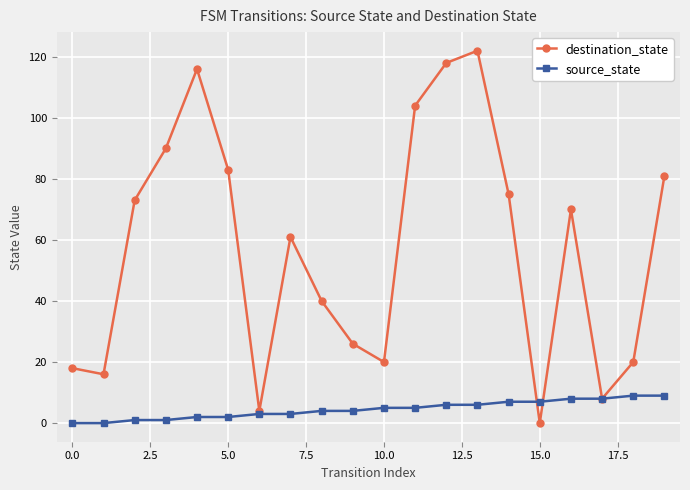

Which series has the widest spread of values?

destination_state